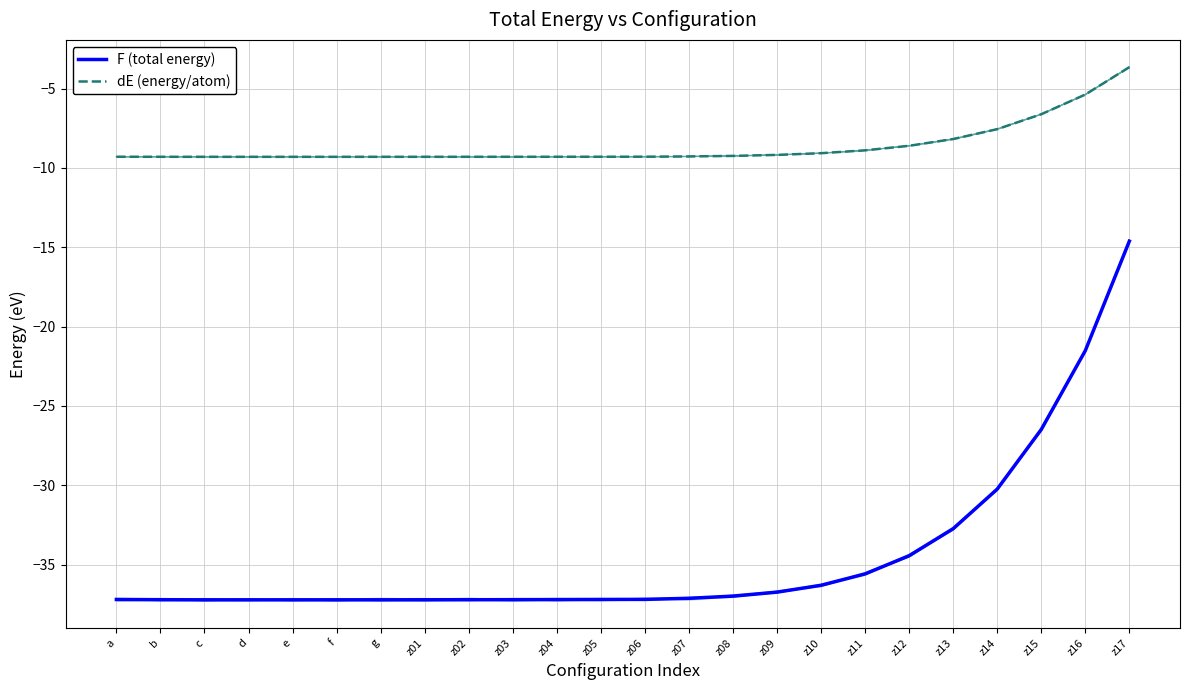

Rank the series at z01 from highest to lowest value.

dE (energy/atom), F (total energy)